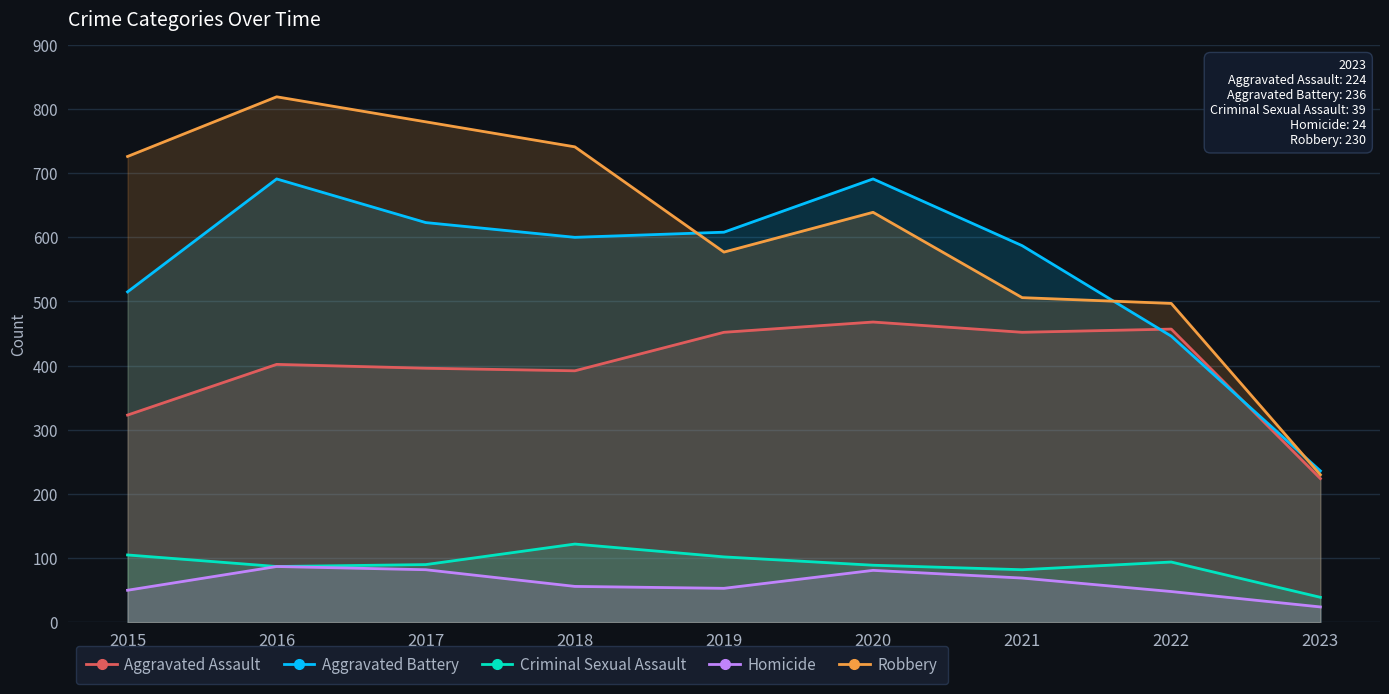

What is the sum of the Aggravated Battery values at 2019 and 2017?

1231